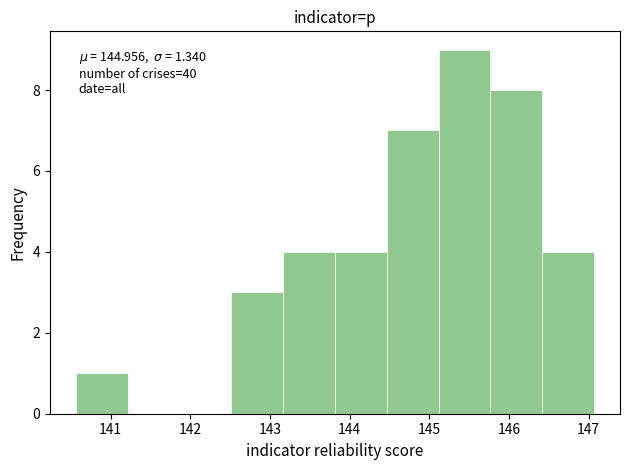

Which range on the x-axis has the tallest bar?

145.1 to 145.8